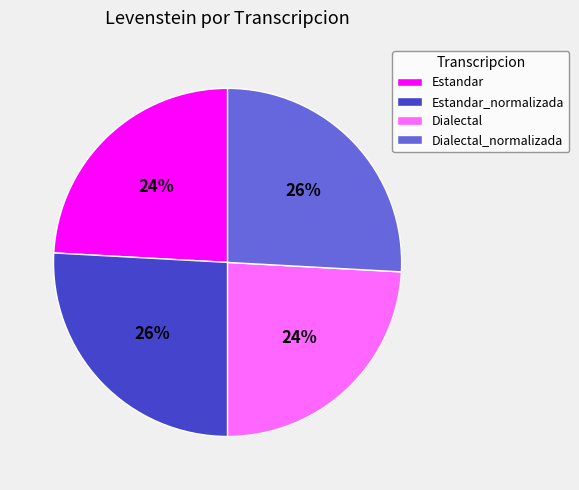

To the nearest percent, what is the average slice percentage?

25%